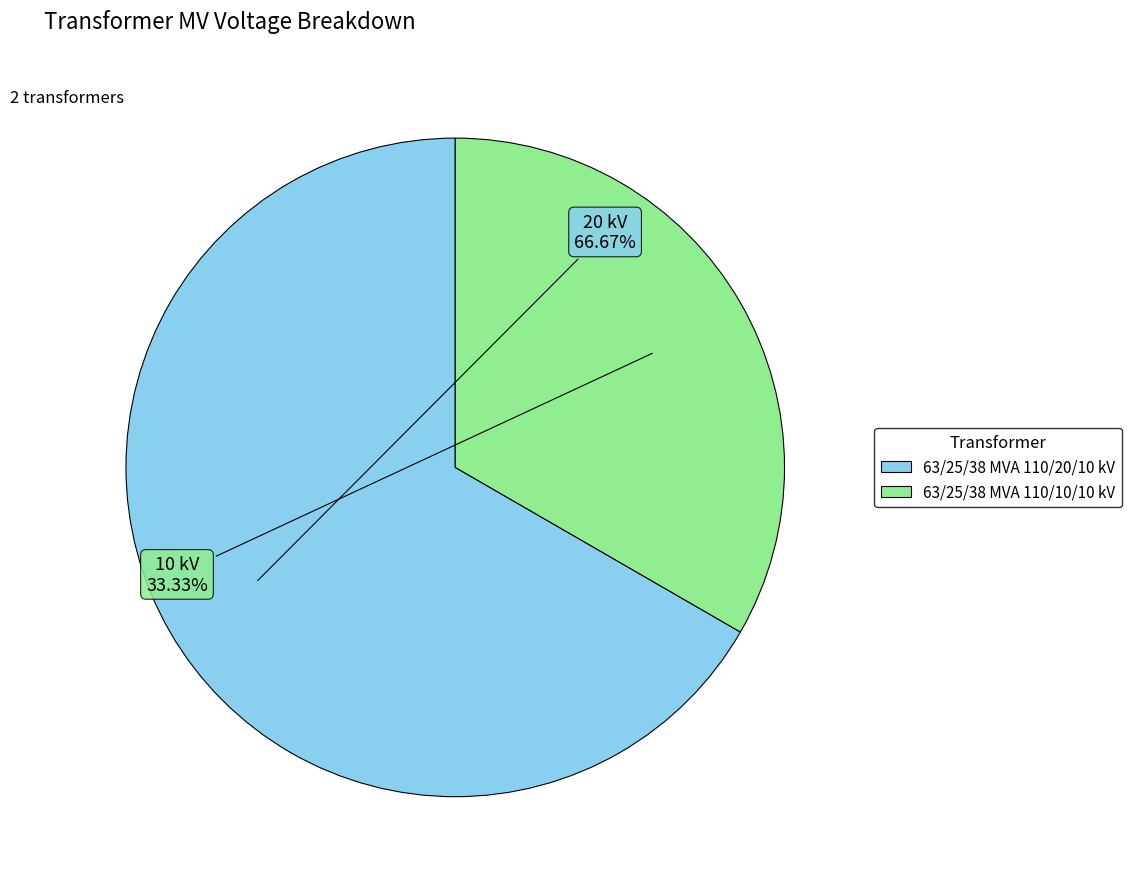

How much of the chart is everything except 63/25/38 MVA 110/20/10 kV?

33.3%